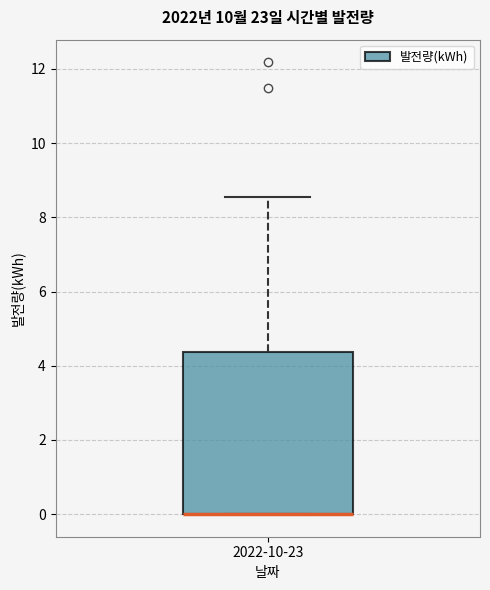

Read this box plot against the y-axis: the position of the median line, the range covered by the box, and the ends of both whiskers. The values are not printed on the chart, so give them approximately, as read against the axis.

median 0.0 (drawn on the box's lower edge), box 0.0 to 4.4, whiskers 0.0 to 8.6